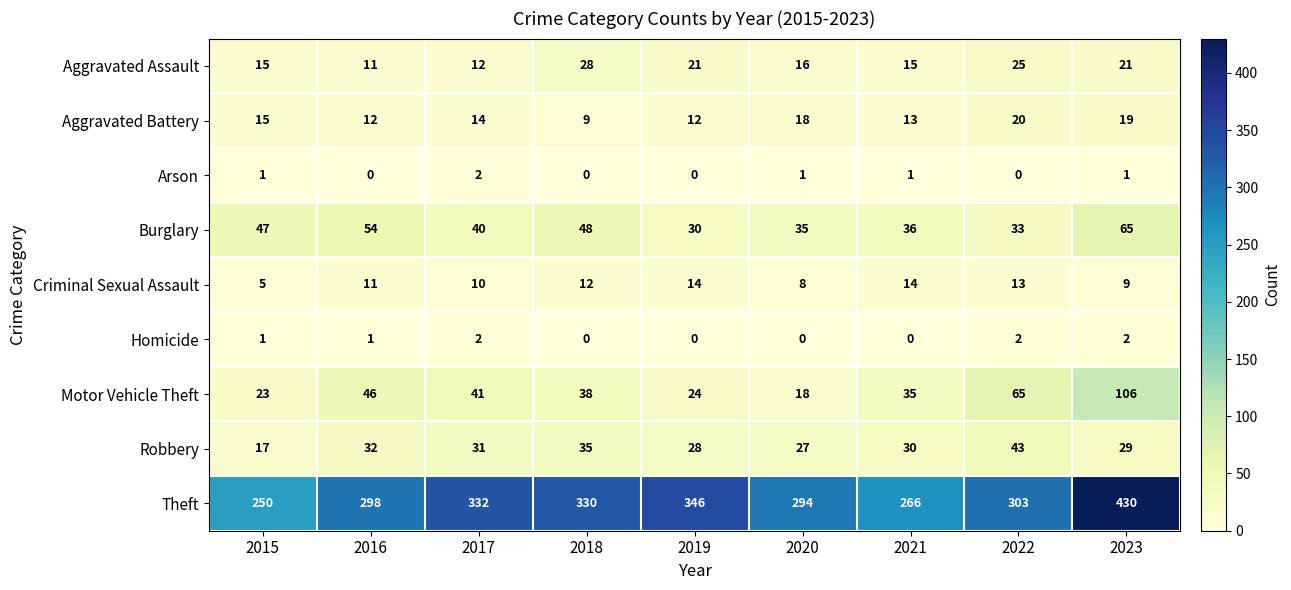

The value of Theft at 2020 is 294. True or false?

True